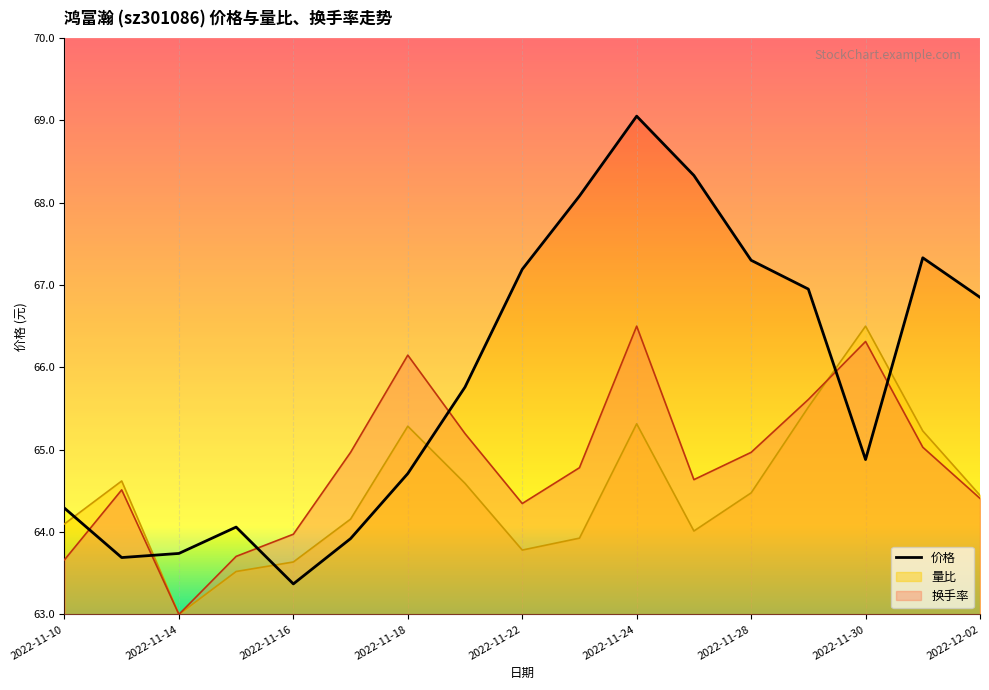

Between 2022-11-28 and 2022-11-21, which is larger?

2022-11-28